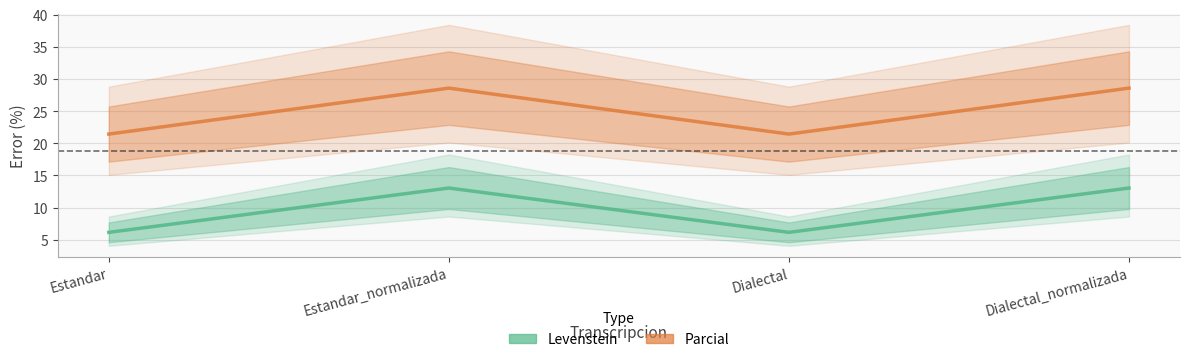

Between Estandar_normalizada and Dialectal_normalizada, which is larger?

Estandar_normalizada